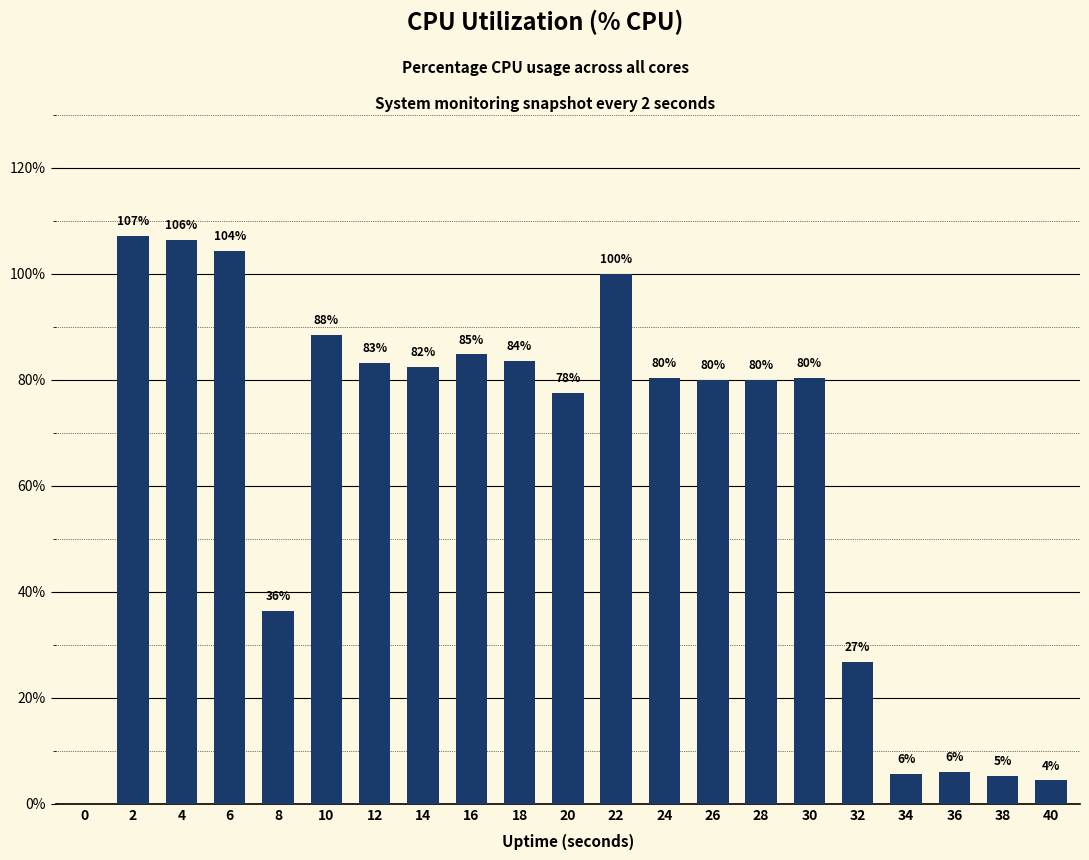

Is it true that the value at 30 is 80.4?

True